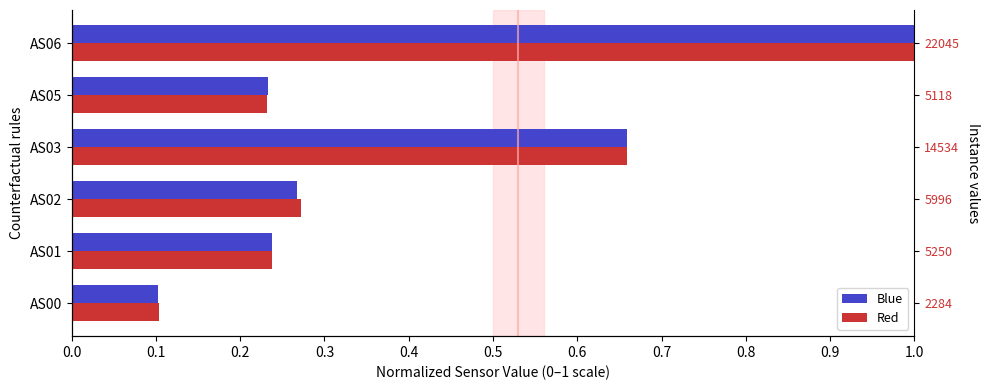

Is the value of Red at AS05 greater than the value of Blue at AS05?

No